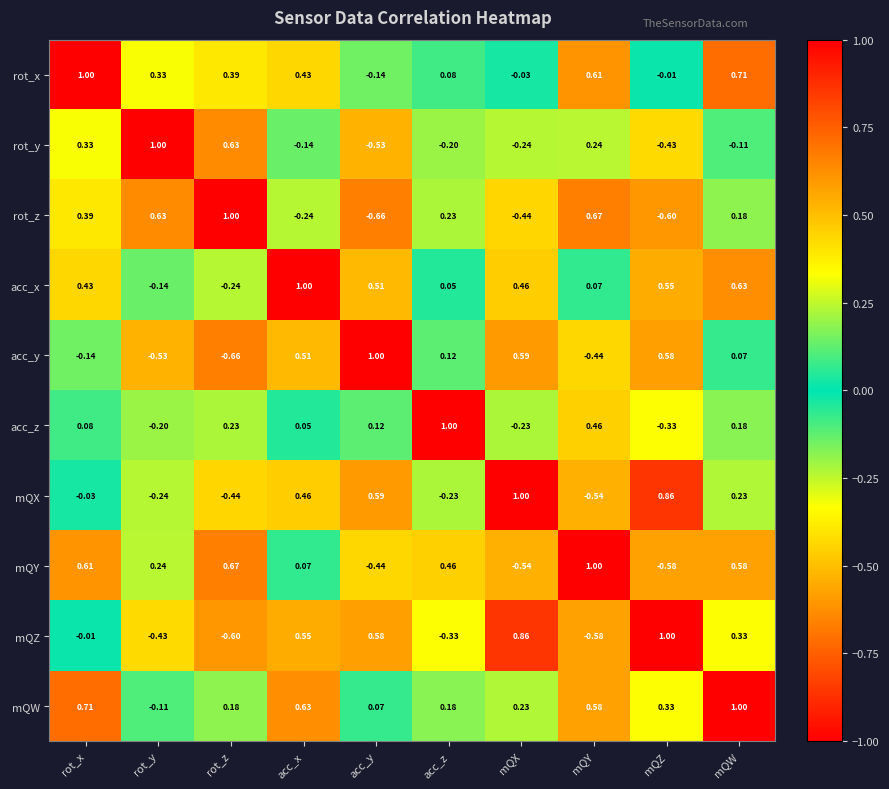

Which series has the largest total across all categories?

mQW